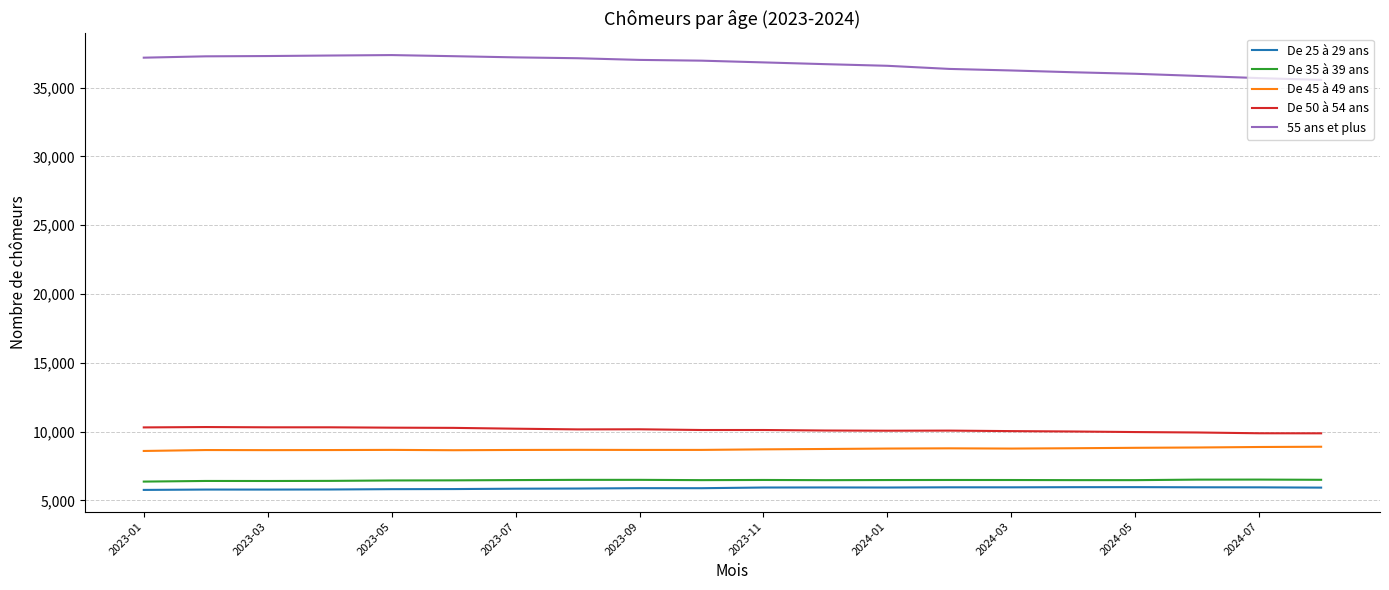

True or false: 55 ans et plus and De 25 à 29 ans cross at least once.

False